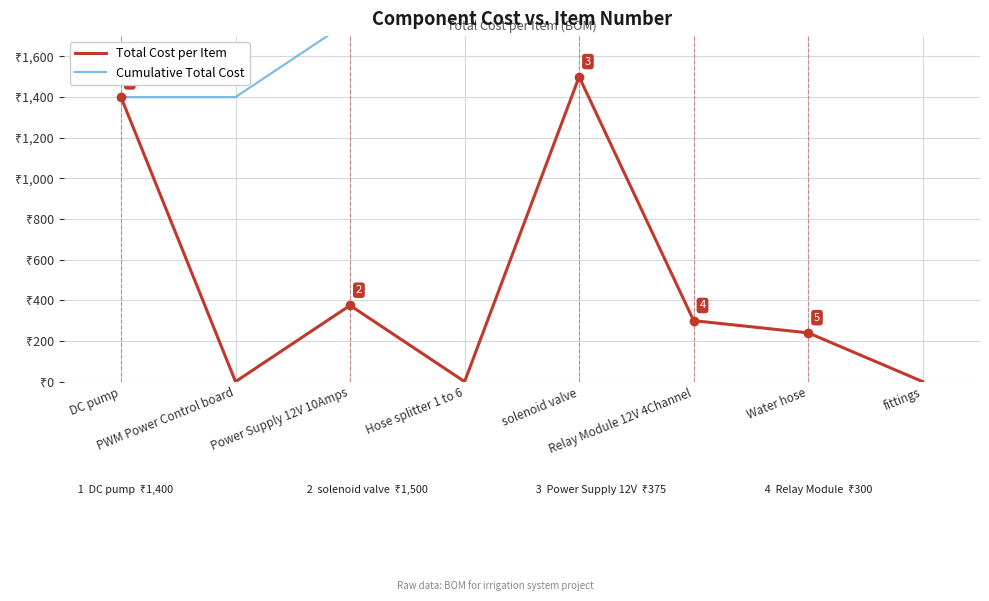

The value of Total Cost per Item at fittings is 472. True or false?

False